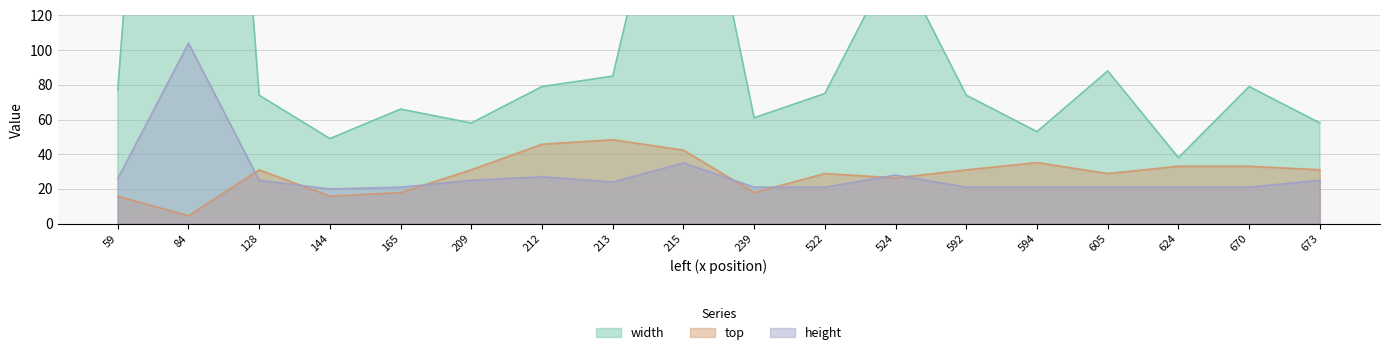

Where is the first local maximum for width?

84